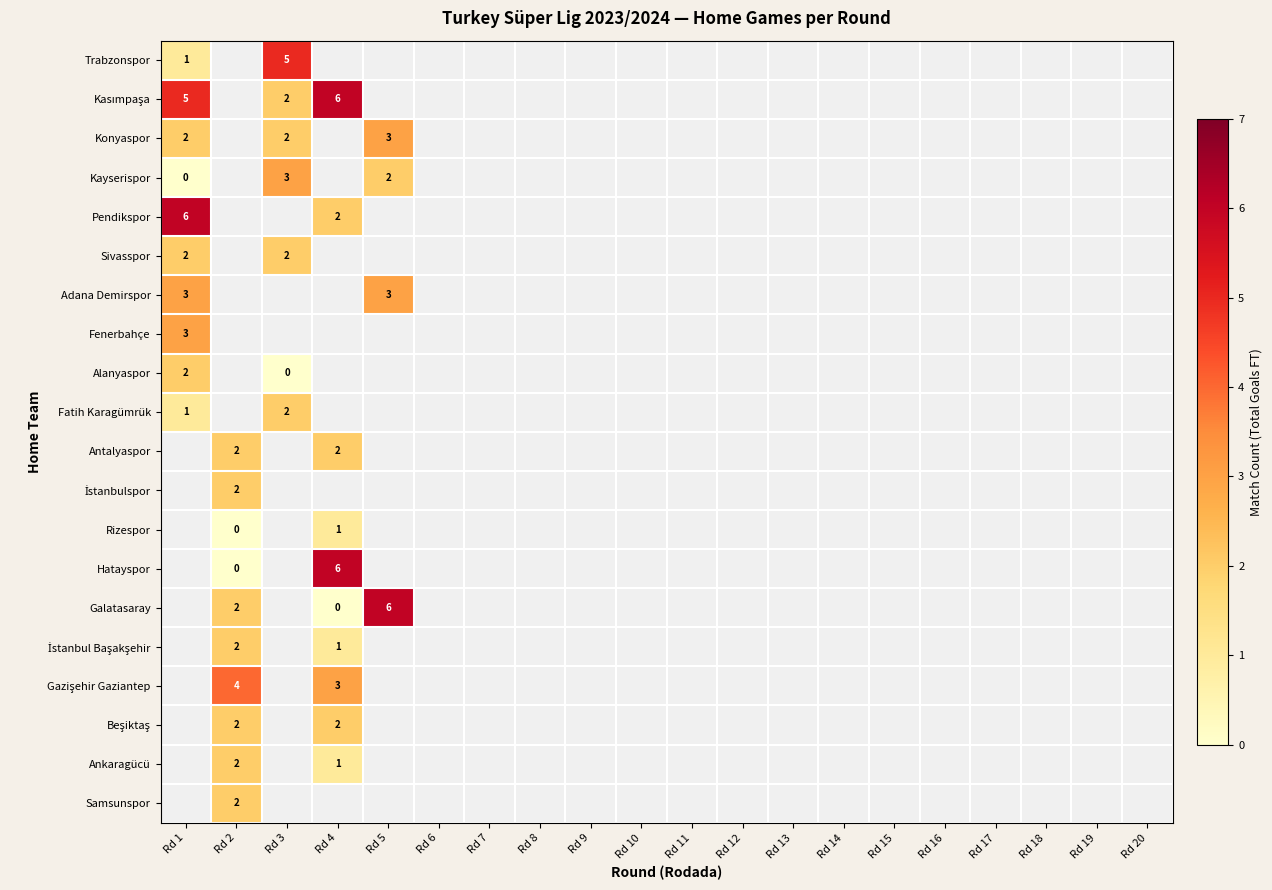

How many values in Gazişehir Gaziantep are above zero?

2